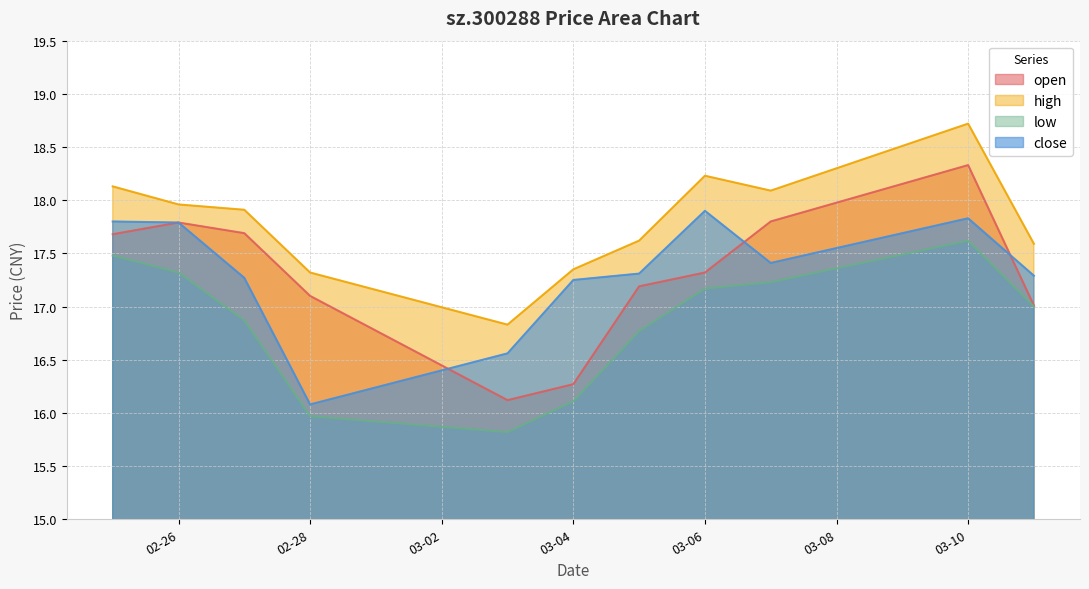

Which series has the largest range (max minus min)?

open